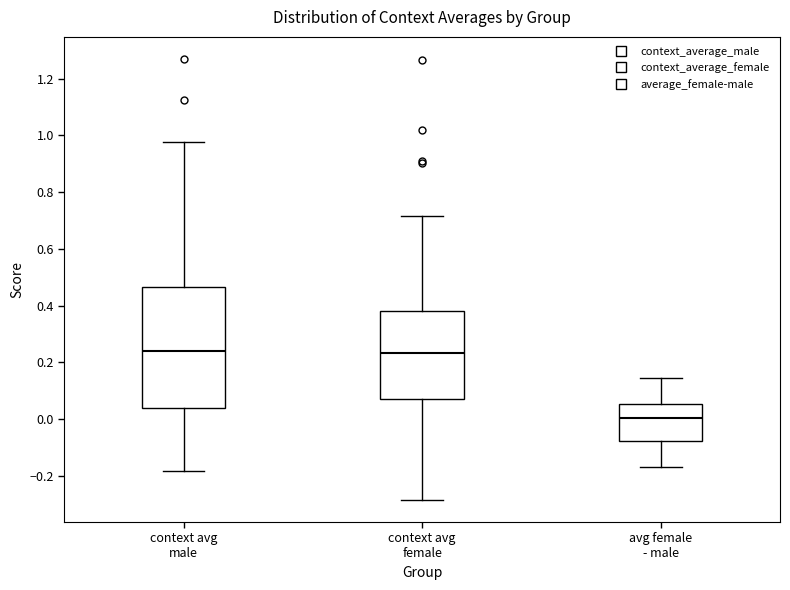

Which box is the tallest, from its lower edge to its upper edge?

context avg male